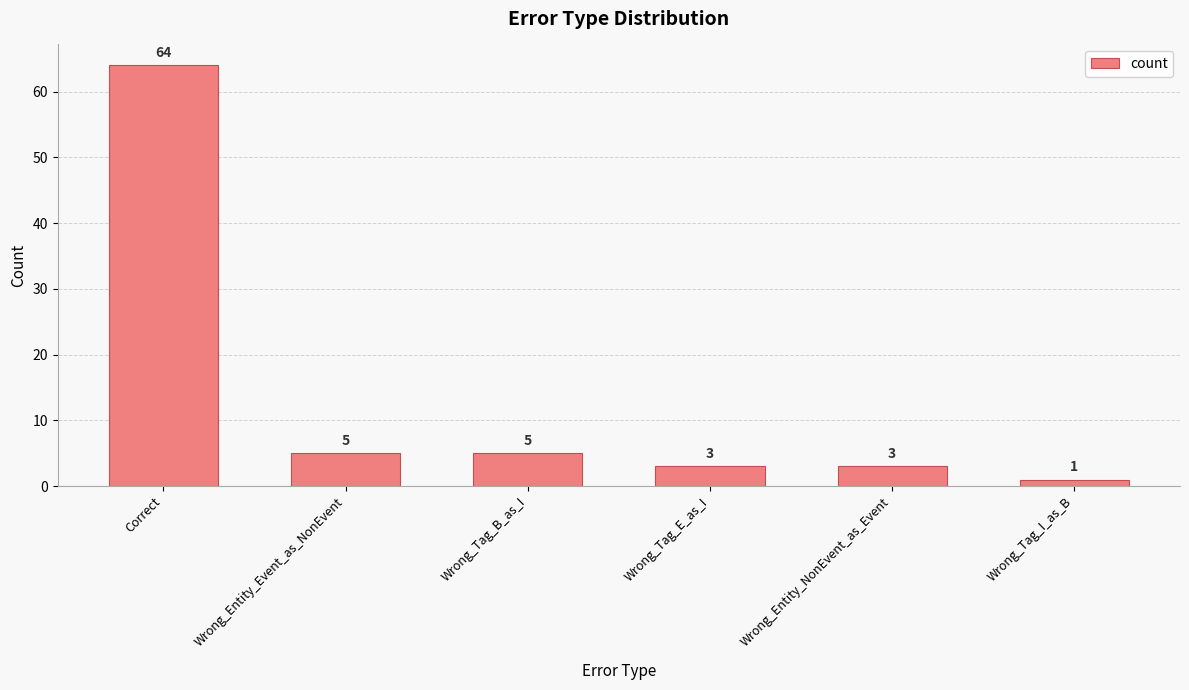

Reading left to right, transcribe all the data shown in this chart.

64	5	5	3	3	1